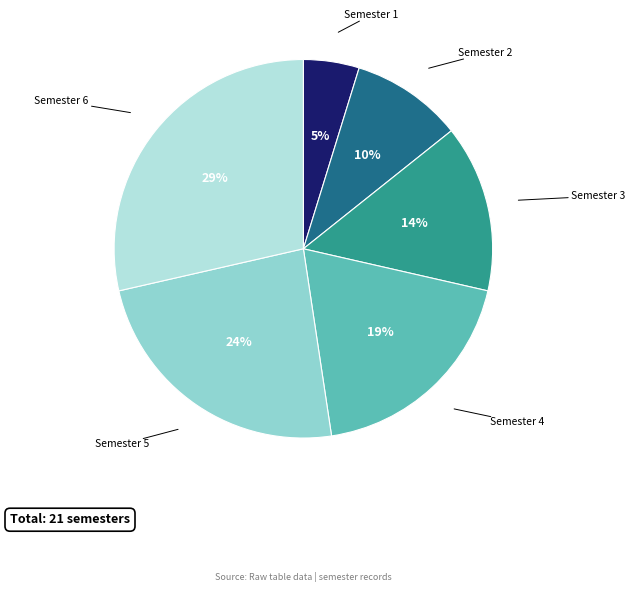

Which slice is the smallest?

Semester 1